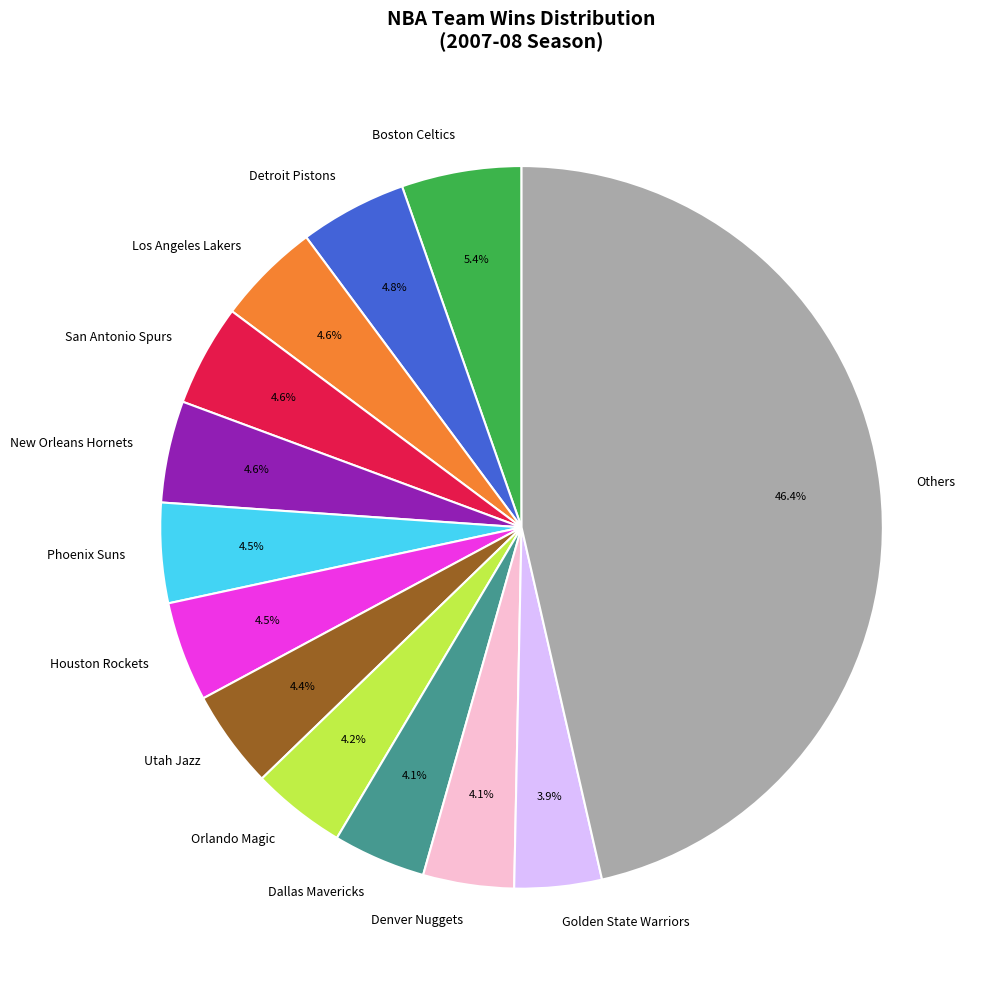

Is there a majority slice in this chart?

No